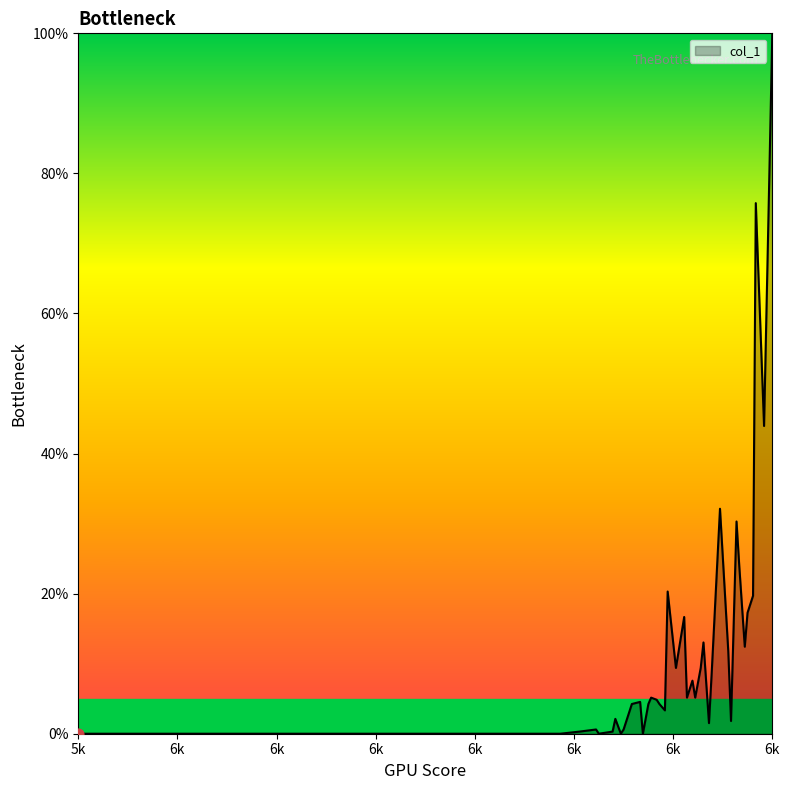

What is the greatest value displayed?

100.0